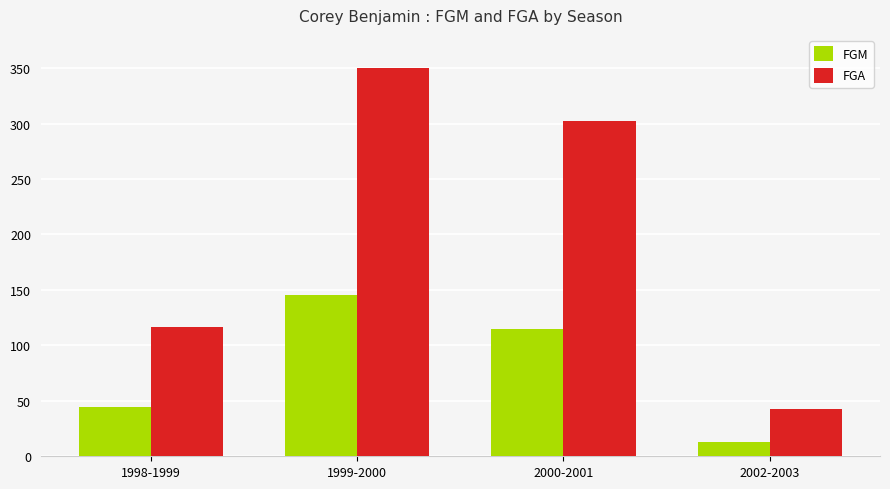

Rank the series by their average value, from highest to lowest.

FGA, FGM